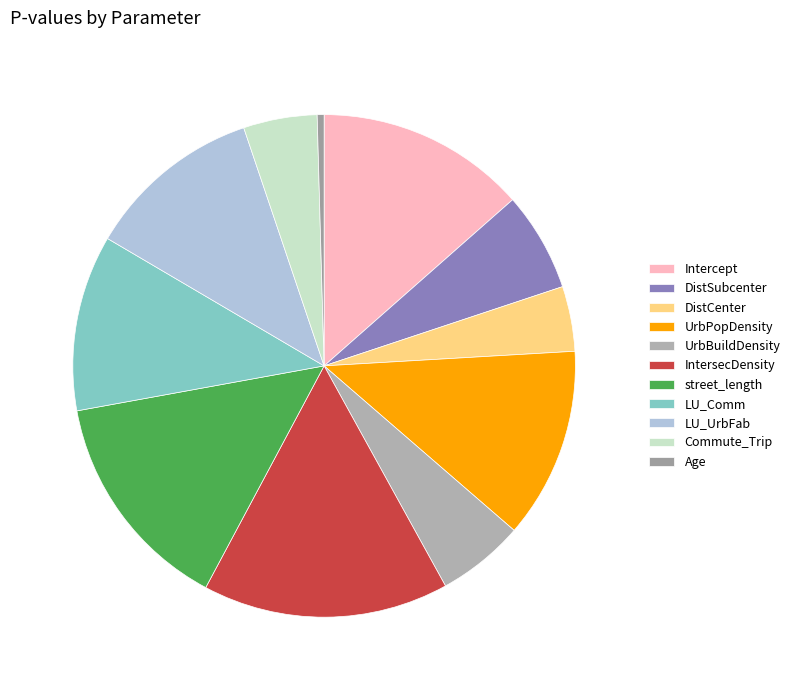

Rank the categories by value from lowest to highest.

Age, DistCenter_res, Commute_Trip, UrbBuildDensity_res, DistSubcenter_res, LU_Comm_res, LU_UrbFab_res, UrbPopDensity_res, Intercept, street_length_res, IntersecDensity_res